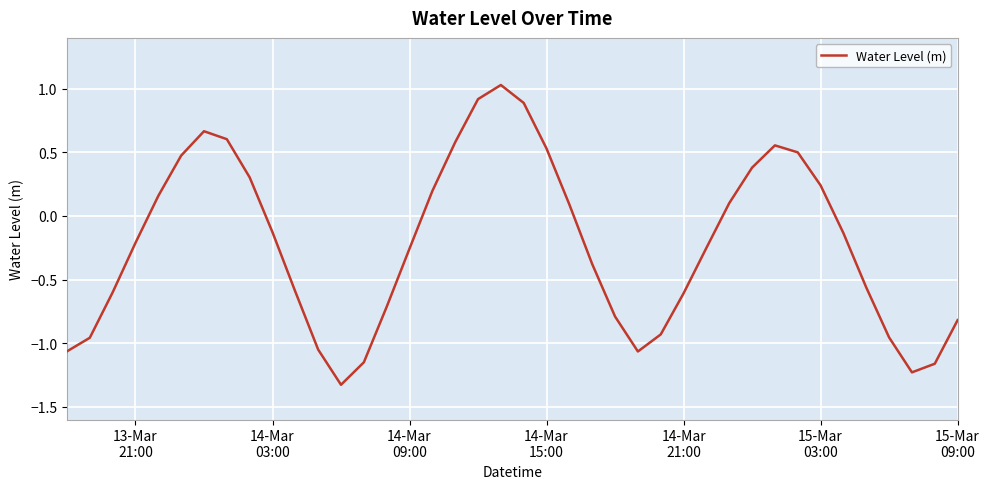

What is the greatest value displayed?

1.0